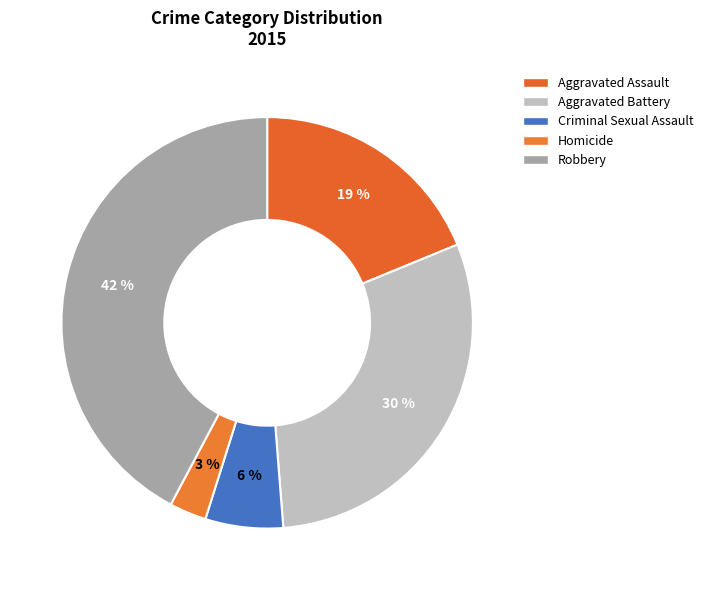

To the nearest percent, what portion does Homicide represent?

3%